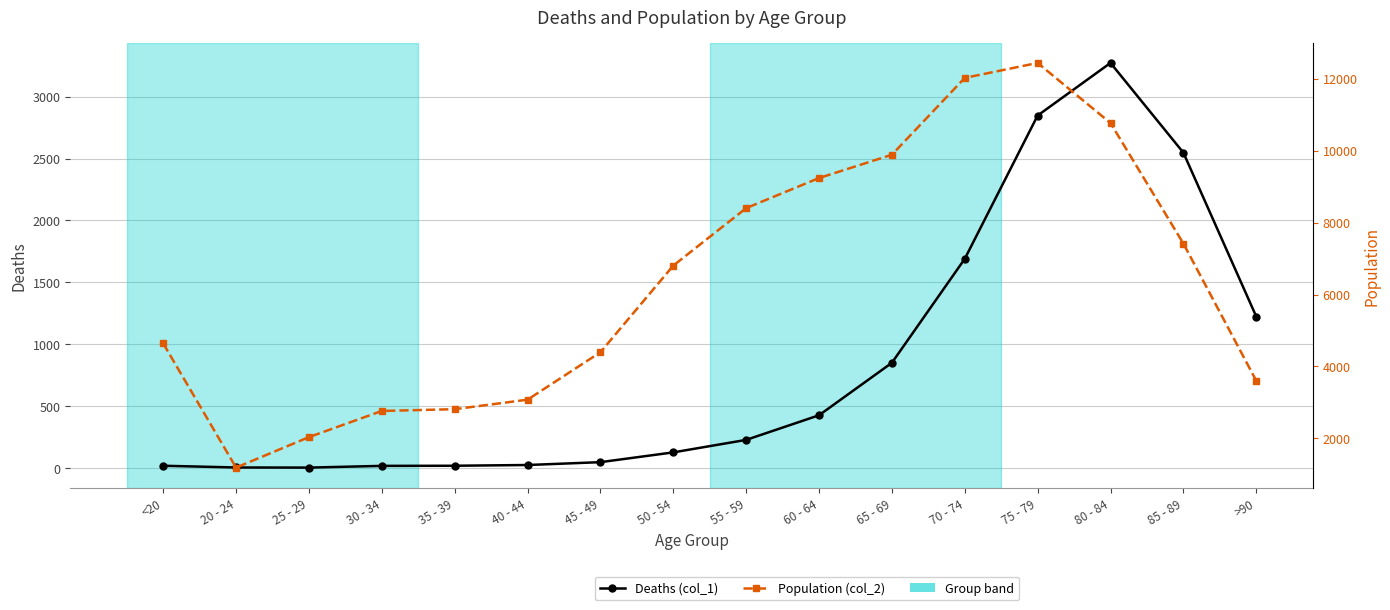

Where is Deaths (col_1) nearest to the value 1638?

70 - 74